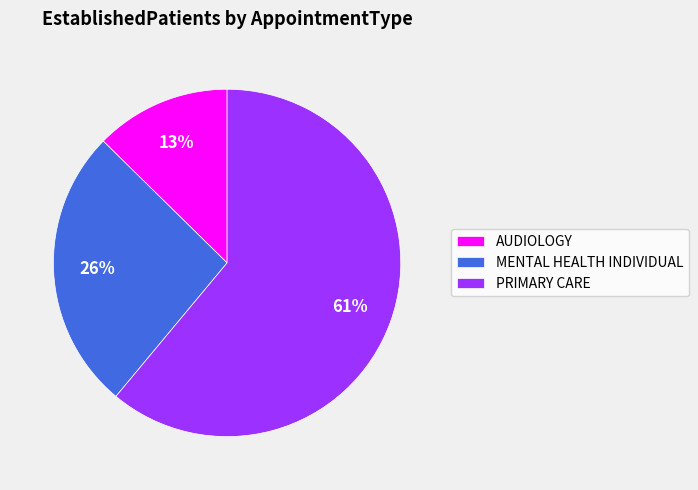

True or false: PRIMARY CARE accounts for 61% of the total.

True